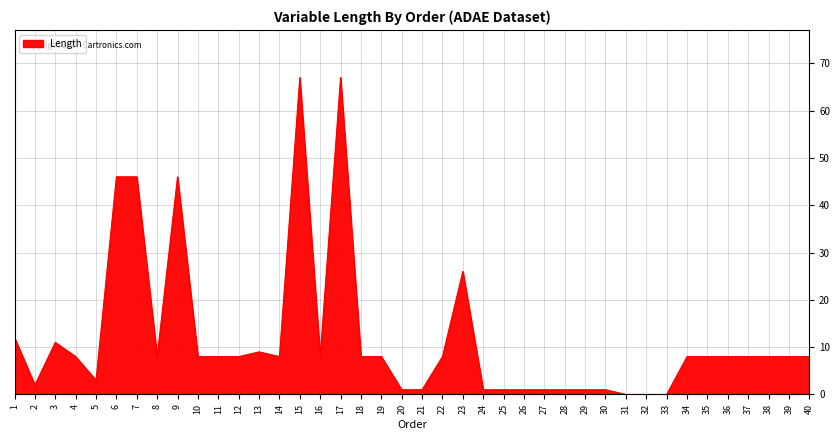

Between 9 and 16, which is larger?

9